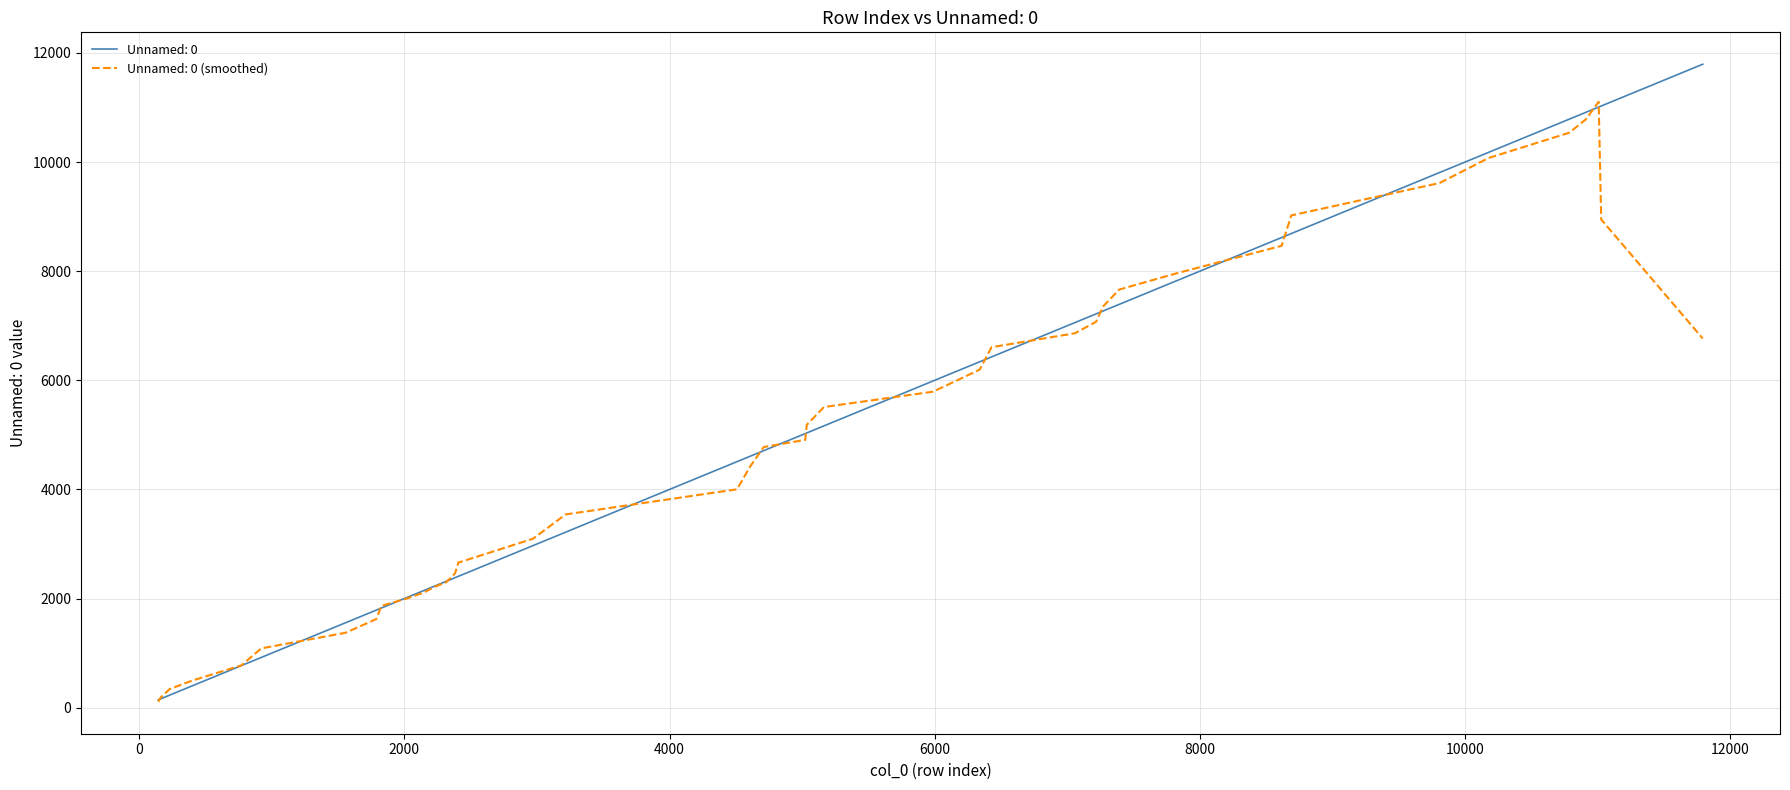

What is the maximum value shown in the chart?

11792.0